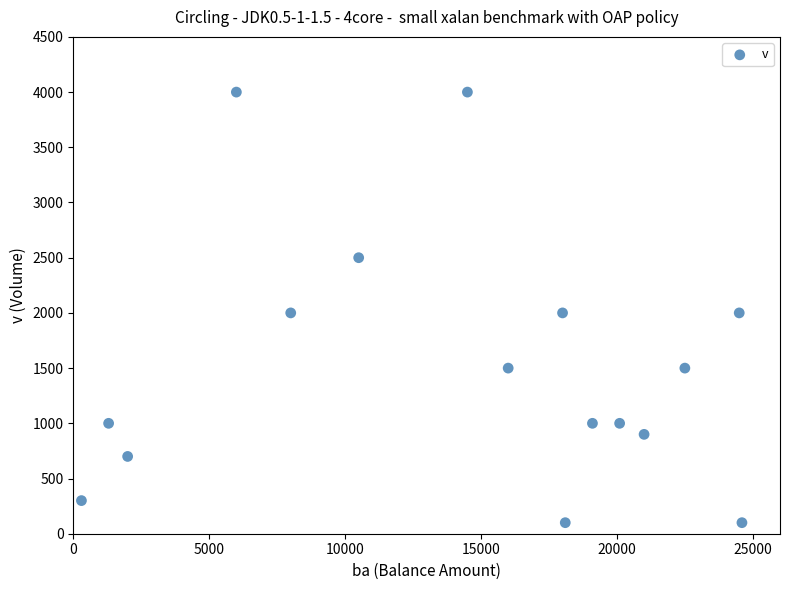

What is the range of Y values (max minus min)?

3900